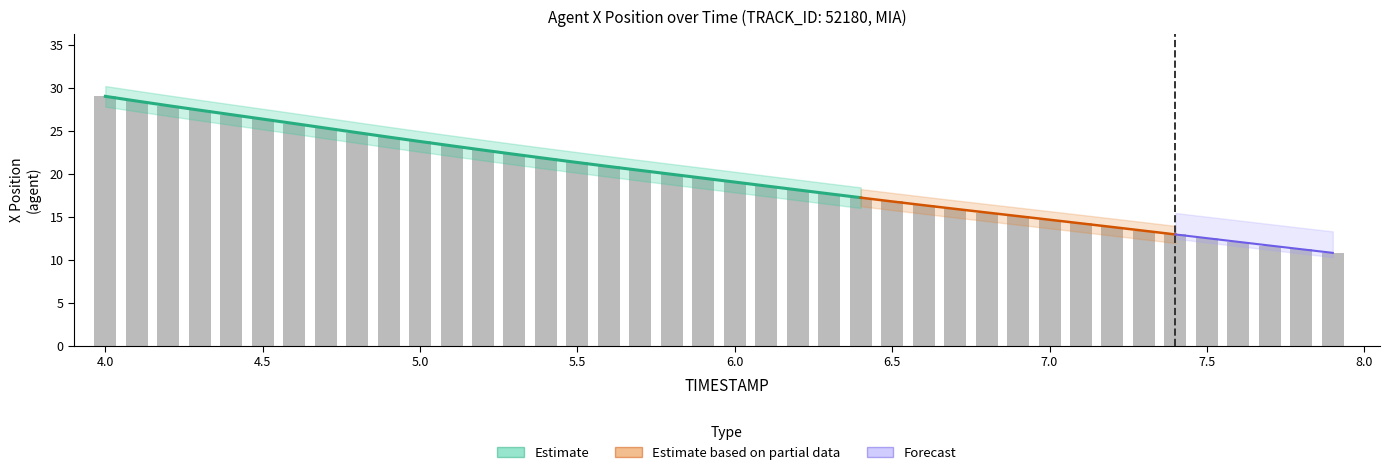

What is the greatest value displayed?

29.0